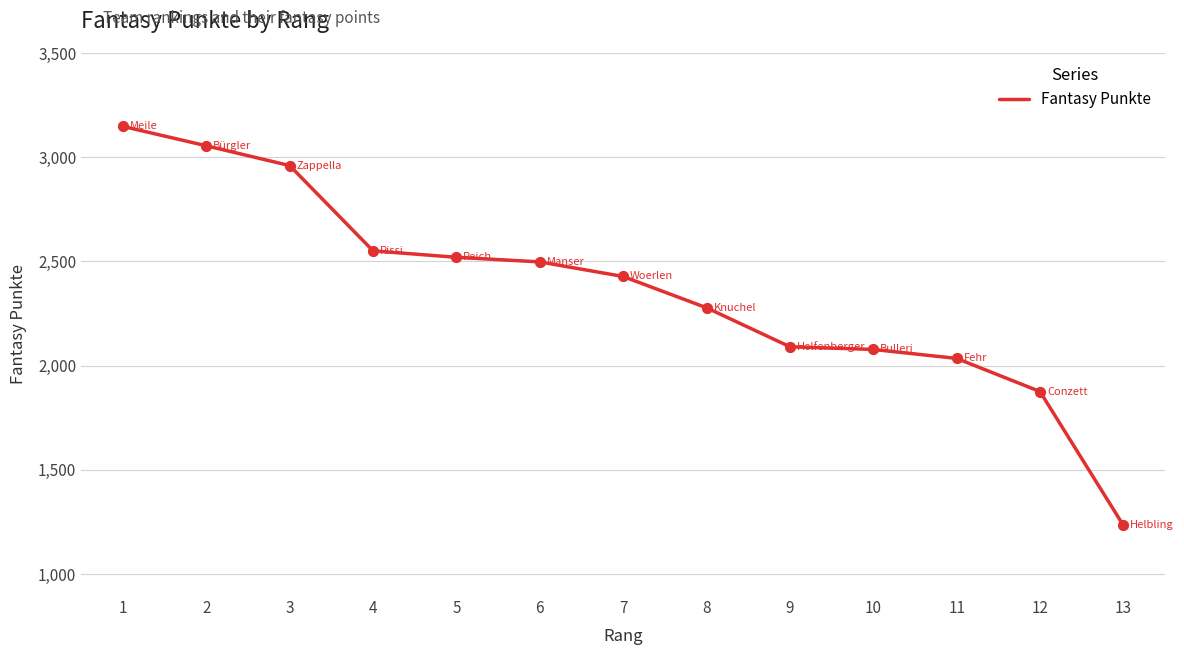

Which has a higher value, 7 or 13?

7